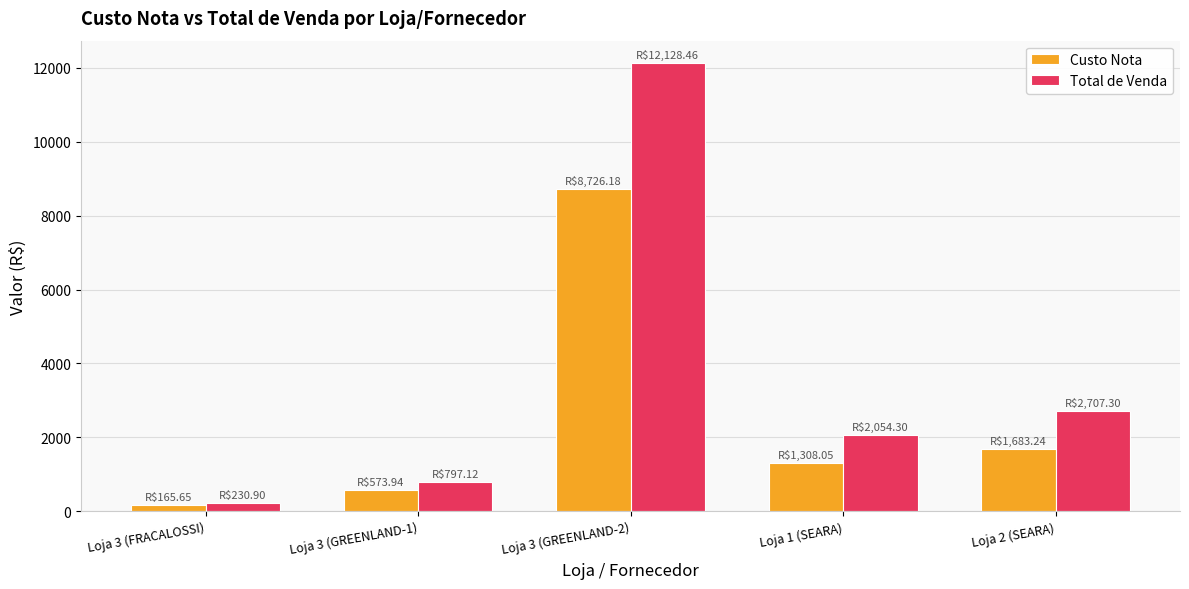

What is the greatest value displayed?

12128.5